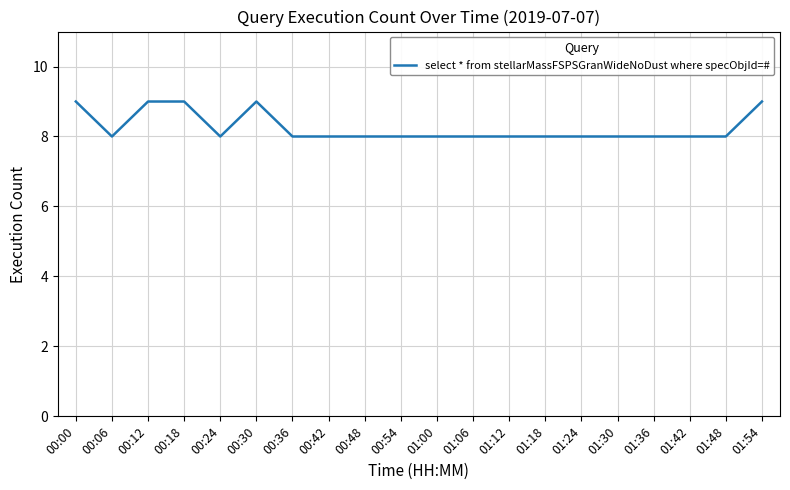

Approximately how many times larger is the value at 00:42 compared to 01:00?

1.0